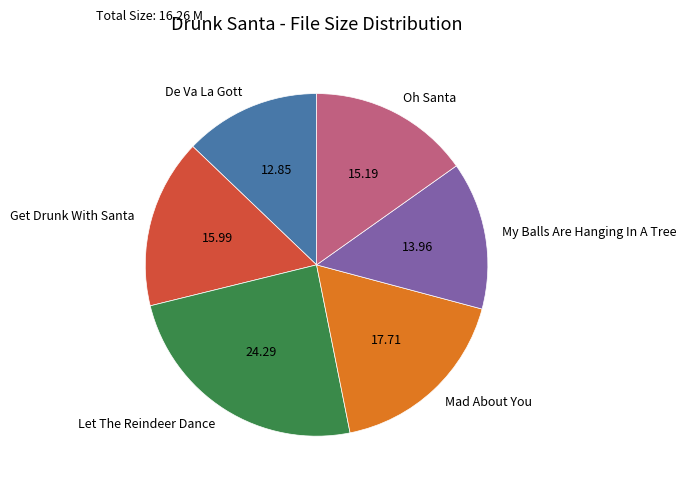

What is the largest slice in the pie chart?

Let The Reindeer Dance